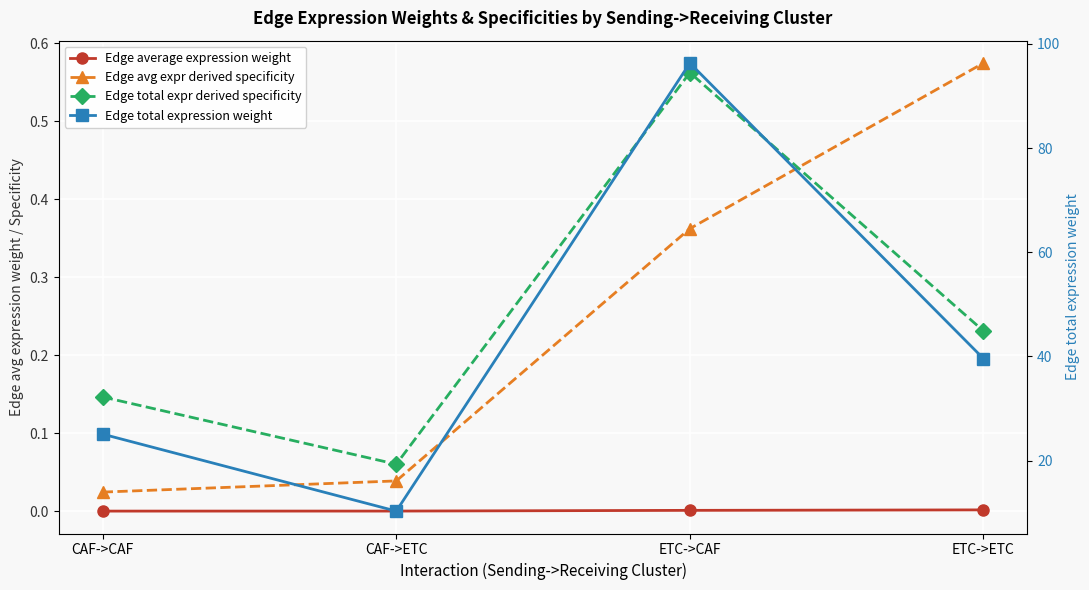

Is it true that Edge total expr derived specificity equals 0.1 at CAF->ETC?

False